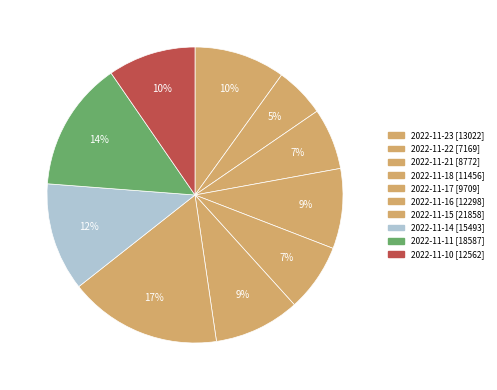

Which category has the biggest portion of the pie?

2022-11-15